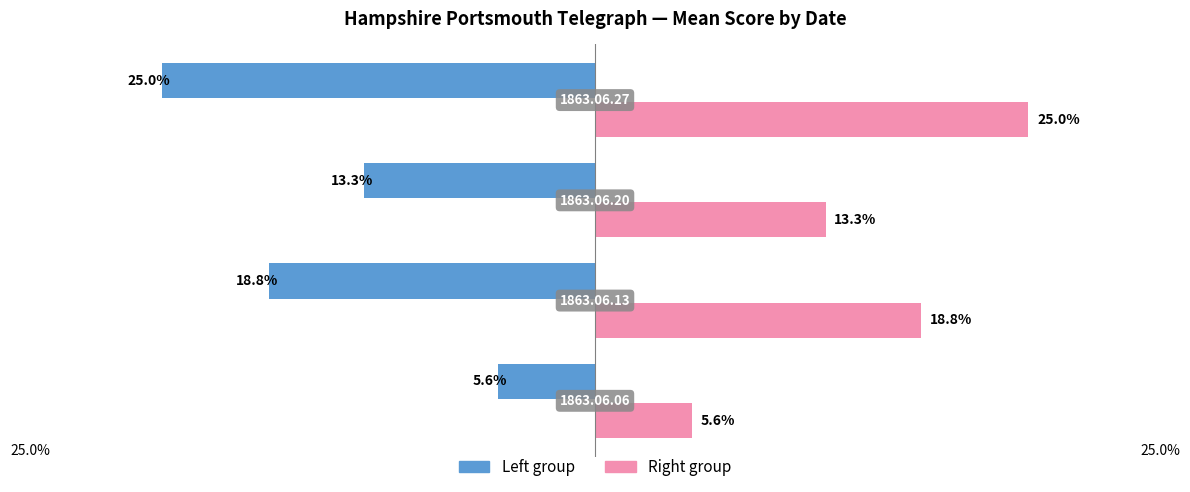

Rank the series by their maximum value, from highest to lowest.

Right group, Left group